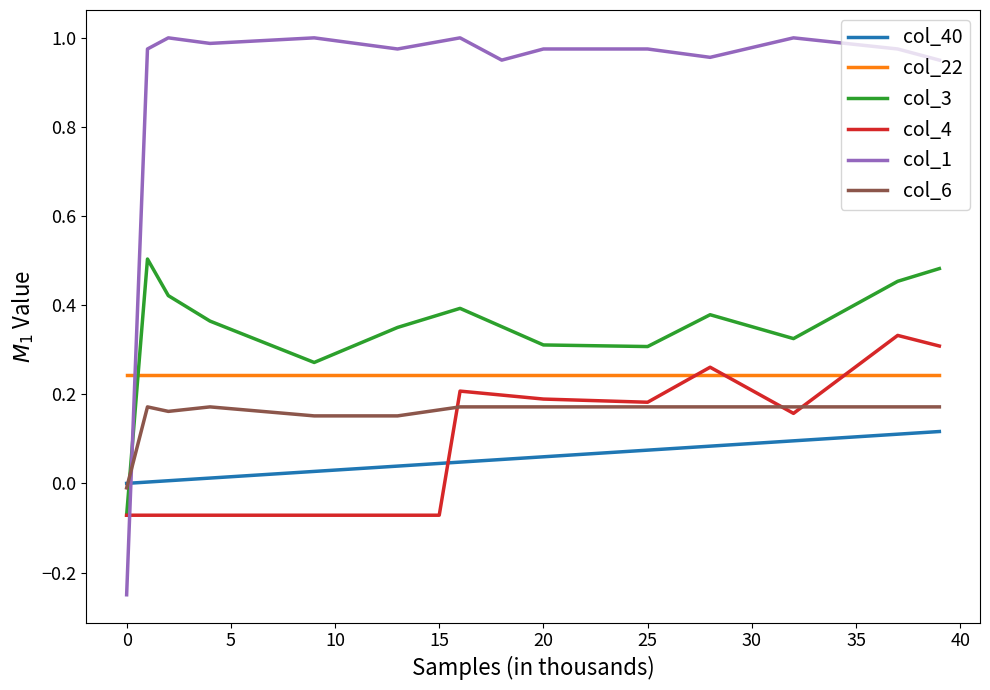

Which series has the largest total across all categories?

col_1